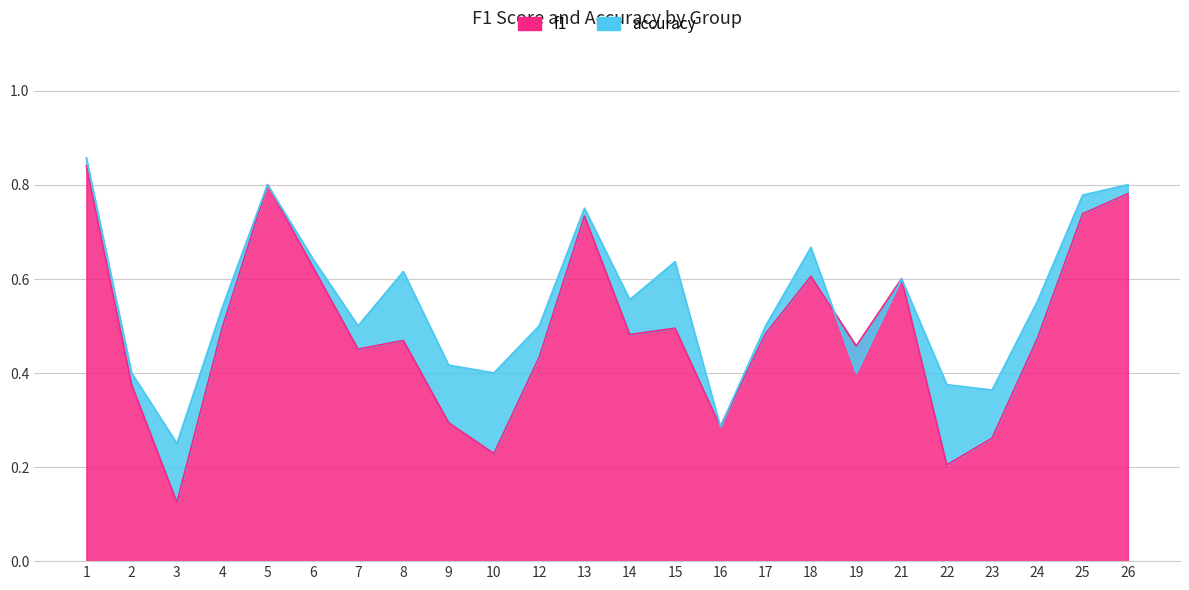

What is the difference between the maximum and minimum values in the f1 series?

0.7